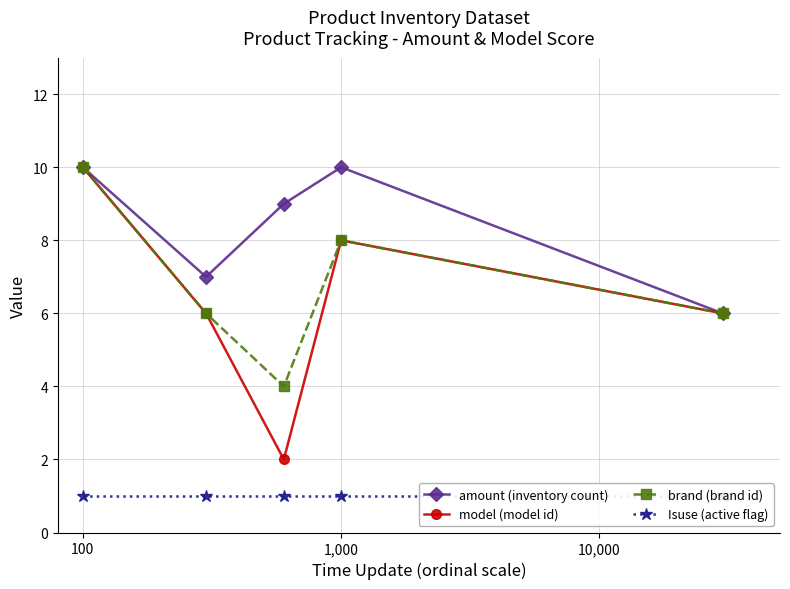

True or false: amount (inventory count) has more than 0 points higher than both neighbors.

True